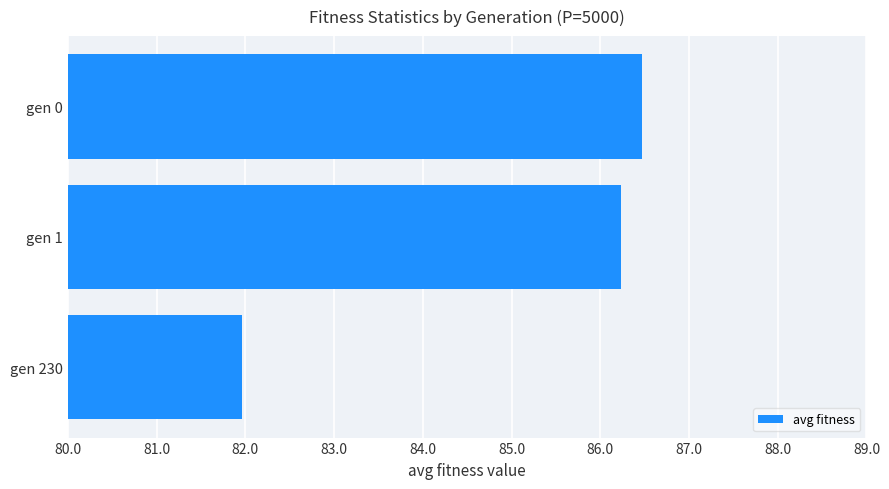

List the labels in order of value, smallest first.

gen 230, gen 1, gen 0